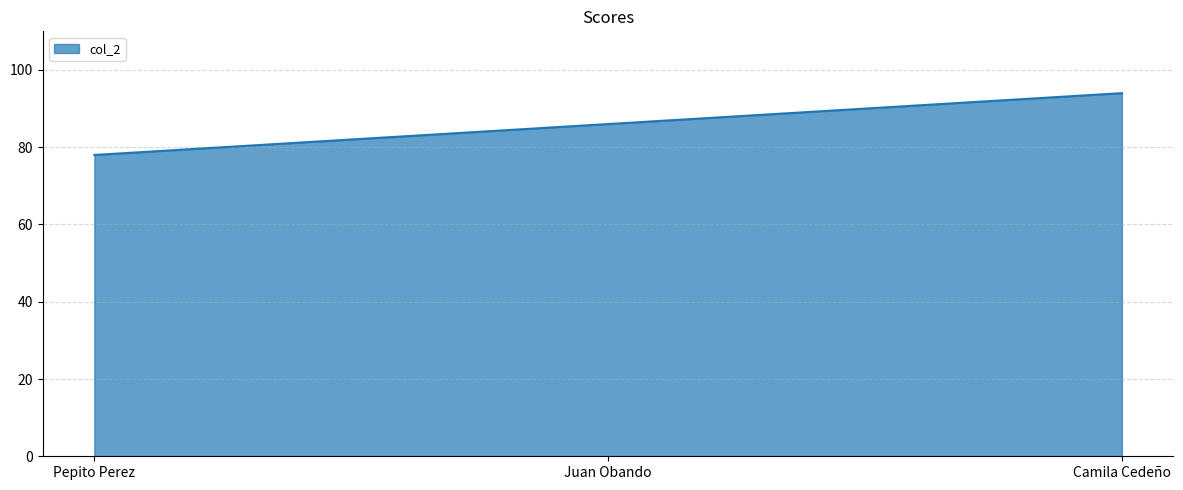

What is the change in value from Juan Obando to Camila Cedeño?

+8